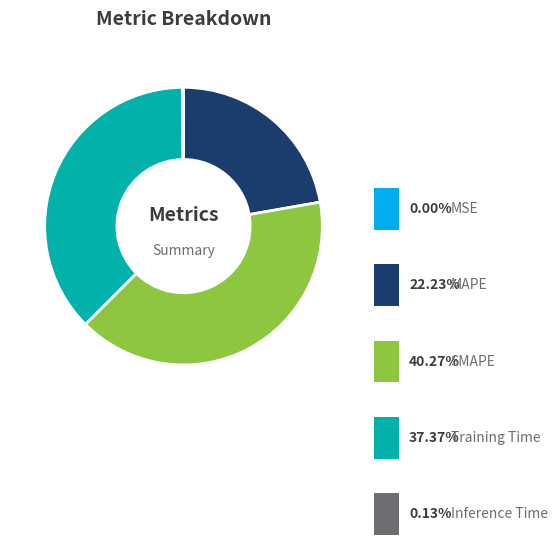

How much of the chart is everything except SMAPE?

59.7%